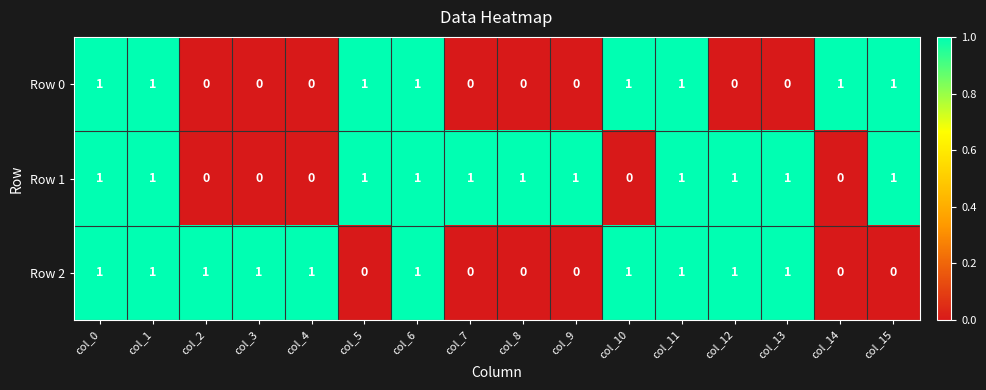

How many Row 2 values are between 0 and 1?

16